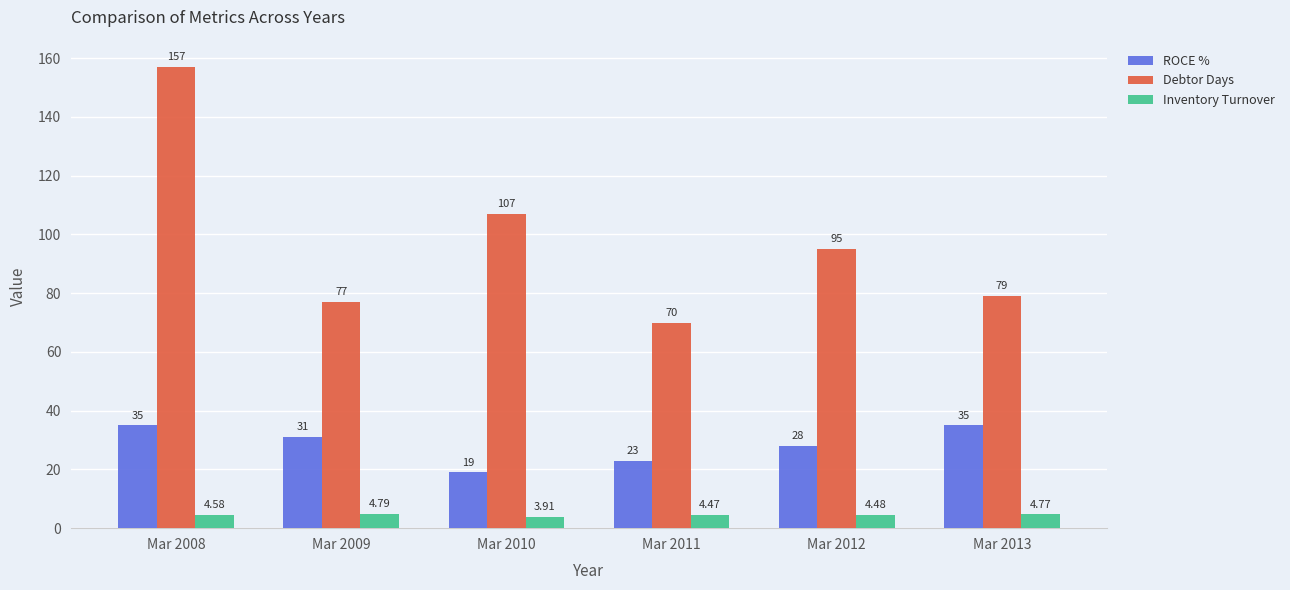

List the series in order of their overall mean, lowest first.

Inventory Turnover, ROCE %, Debtor Days